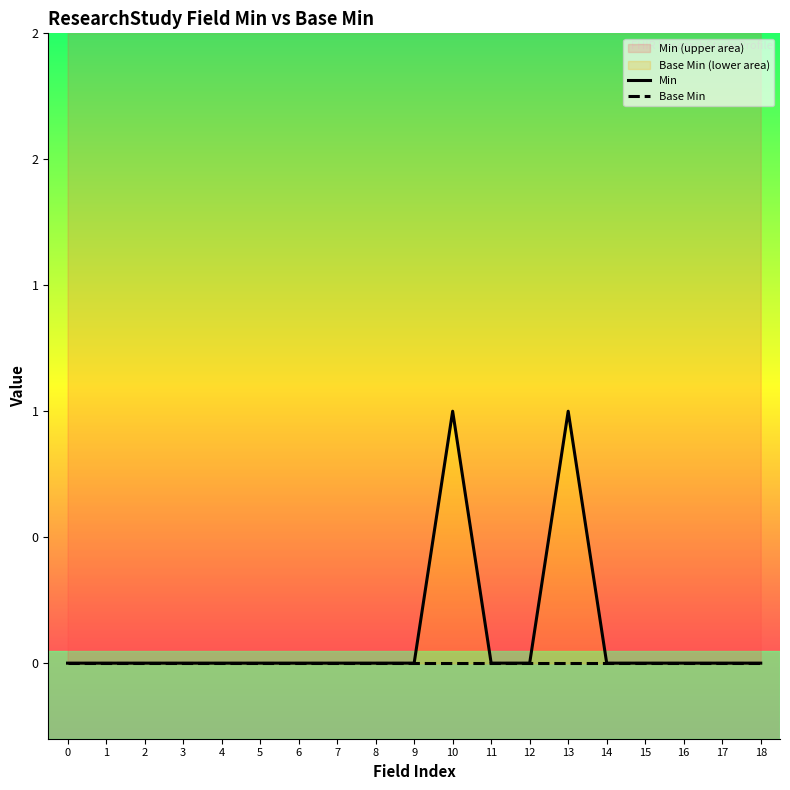

True or false: Base Min and Min cross at least once.

False